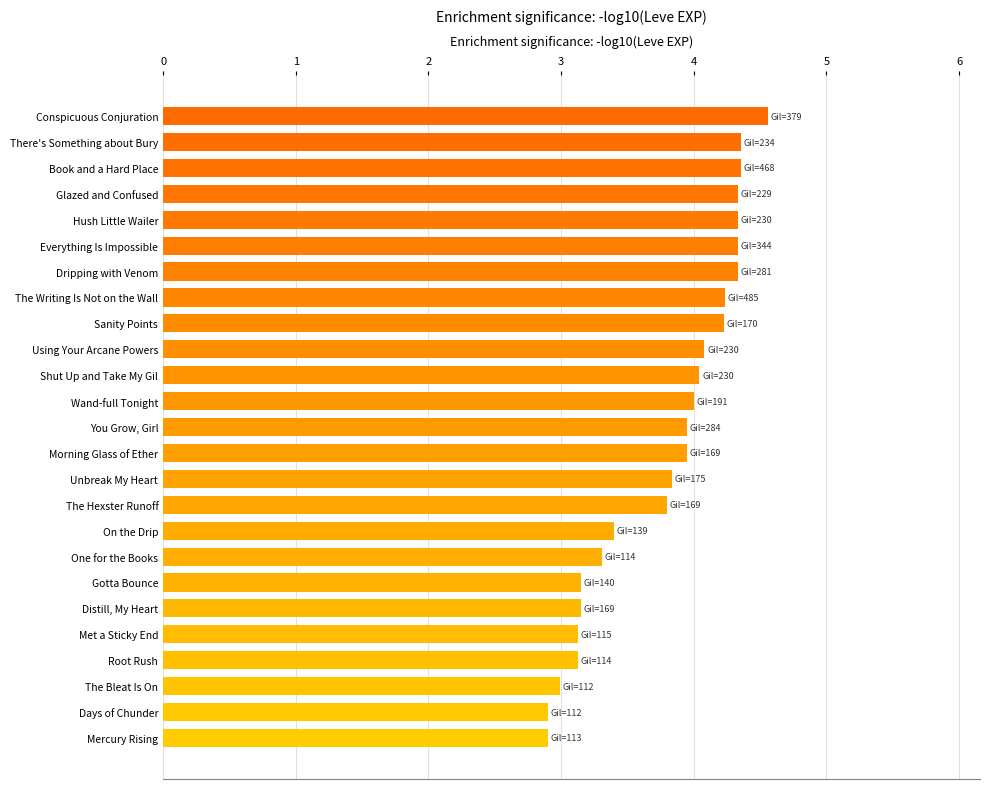

What is the sum of the values at Unbreak My Heart and Met a Sticky End?

7.0